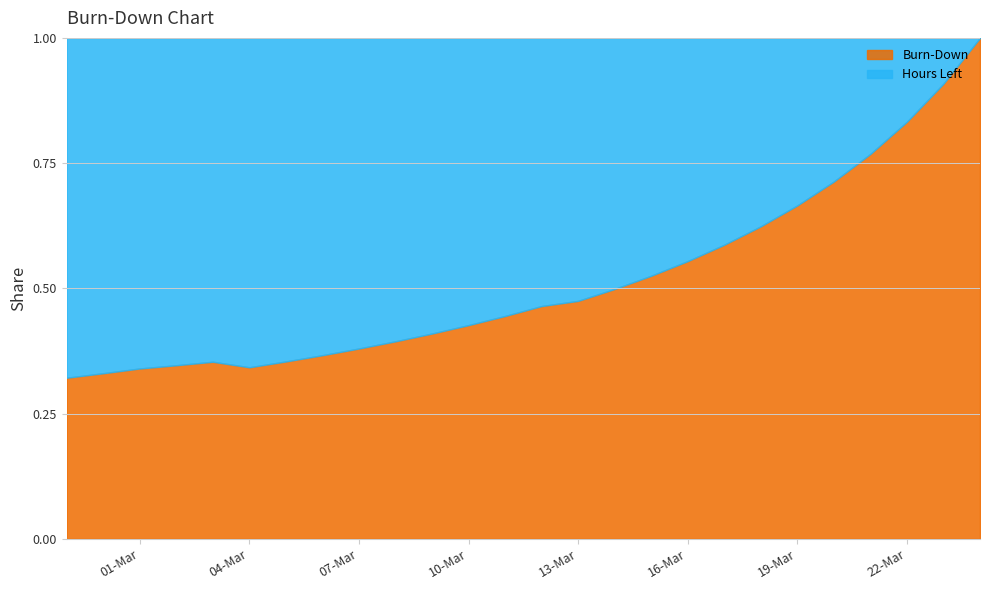

What is the maximum value for Burn-Down?

1.0